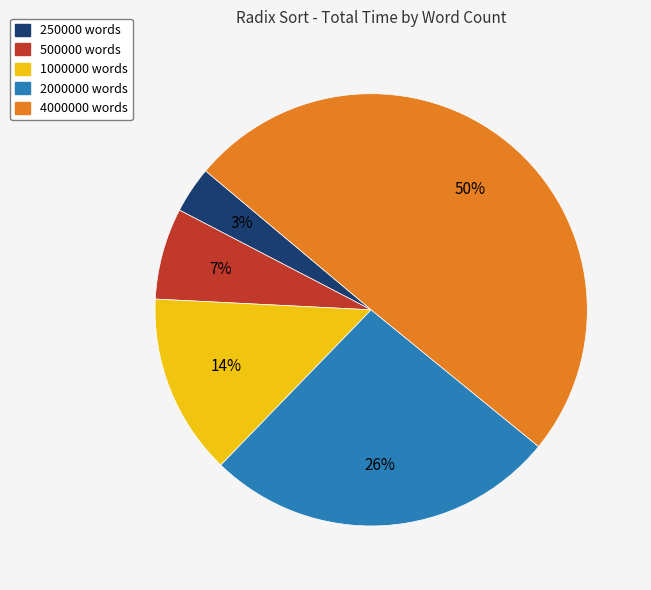

To the nearest percent, what percentage of the pie is 4000000?

50%